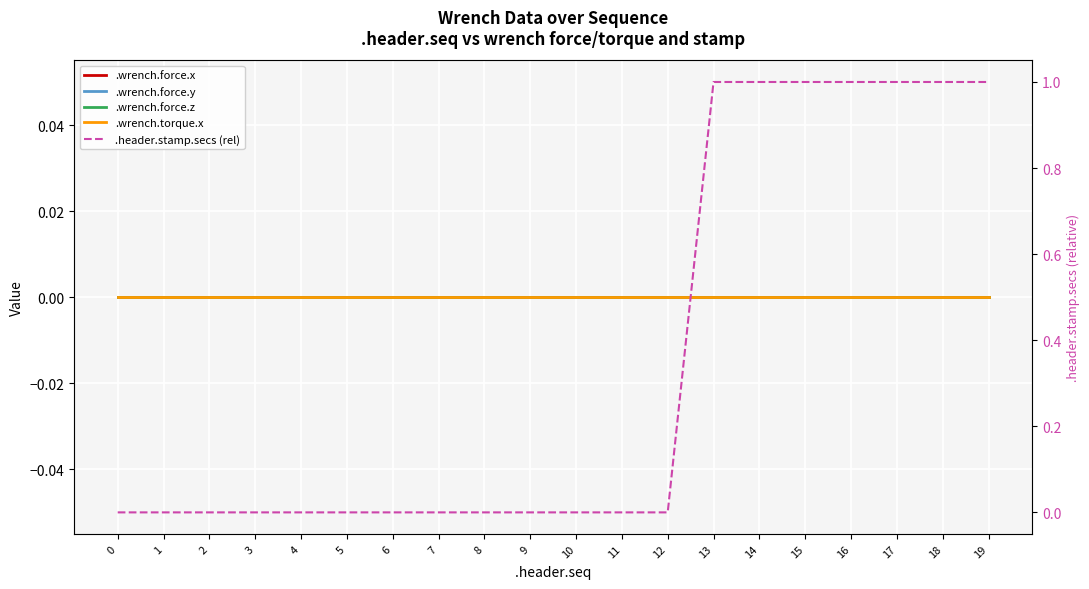

Reading left to right, transcribe all the data shown in this chart.

.wrench.force.x: 0=0	1=0	2=0	3=0	4=0	5=0	6=0	7=0	8=0	9=0	10=0	11=0	12=0	13=0	14=0	15=0	16=0	17=0	18=0	19=0
.wrench.force.y: 0=0	1=0	2=0	3=0	4=0	5=0	6=0	7=0	8=0	9=0	10=0	11=0	12=0	13=0	14=0	15=0	16=0	17=0	18=0	19=0
.wrench.force.z: 0=0	1=0	2=0	3=0	4=0	5=0	6=0	7=0	8=0	9=0	10=0	11=0	12=0	13=0	14=0	15=0	16=0	17=0	18=0	19=0
.wrench.torque.x: 0=0	1=0	2=0	3=0	4=0	5=0	6=0	7=0	8=0	9=0	10=0	11=0	12=0	13=0	14=0	15=0	16=0	17=0	18=0	19=0
.header.stamp.secs (rel): 0=0	1=0	2=0	3=0	4=0	5=0	6=0	7=0	8=0	9=0	10=0	11=0	12=0	13=1	14=1	15=1	16=1	17=1	18=1	19=1